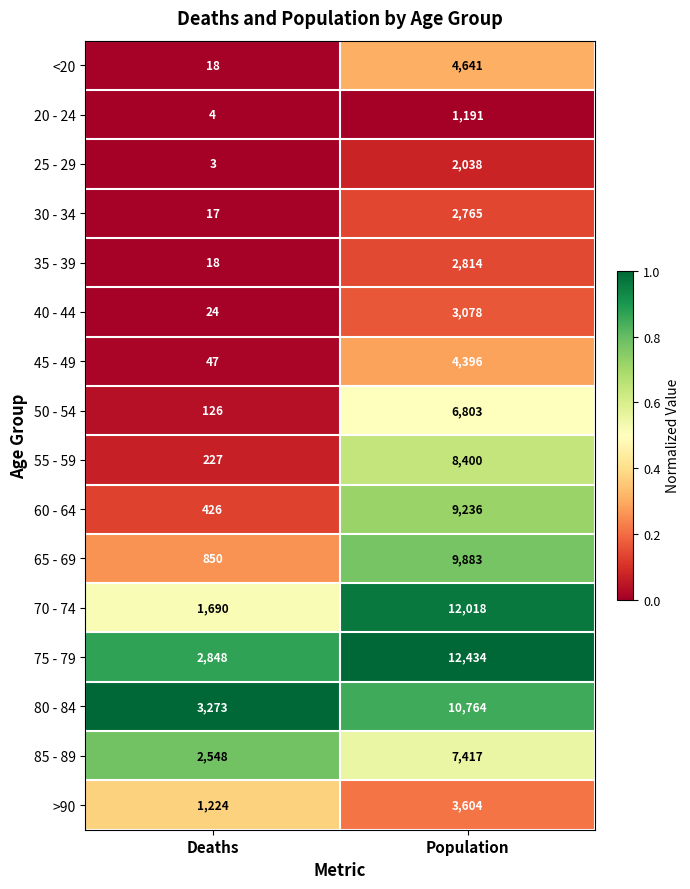

Where is <20 nearest to the value 2329?

Deaths